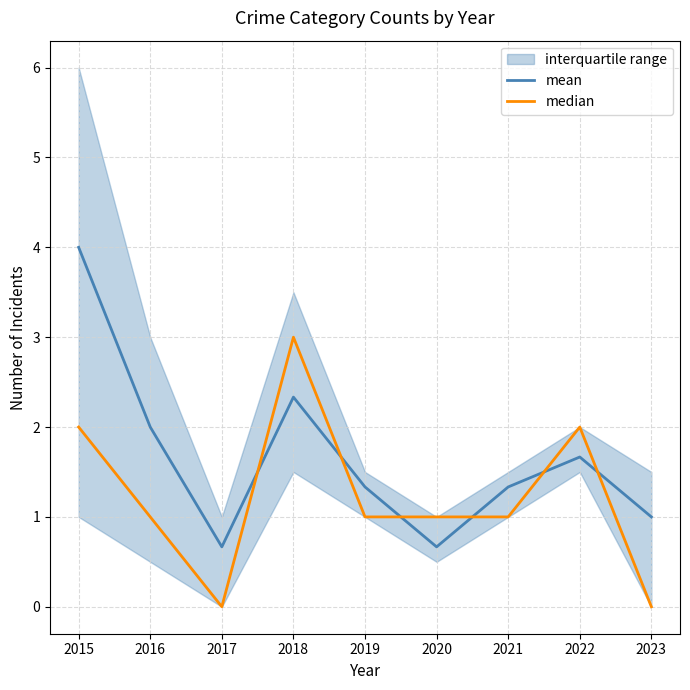

What is the greatest value displayed?

4.0